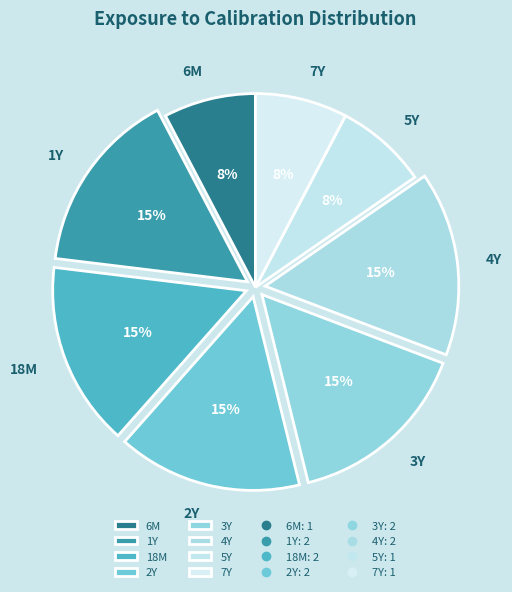

Approximately how many times larger is the value at 3Y compared to 1Y?

1.0